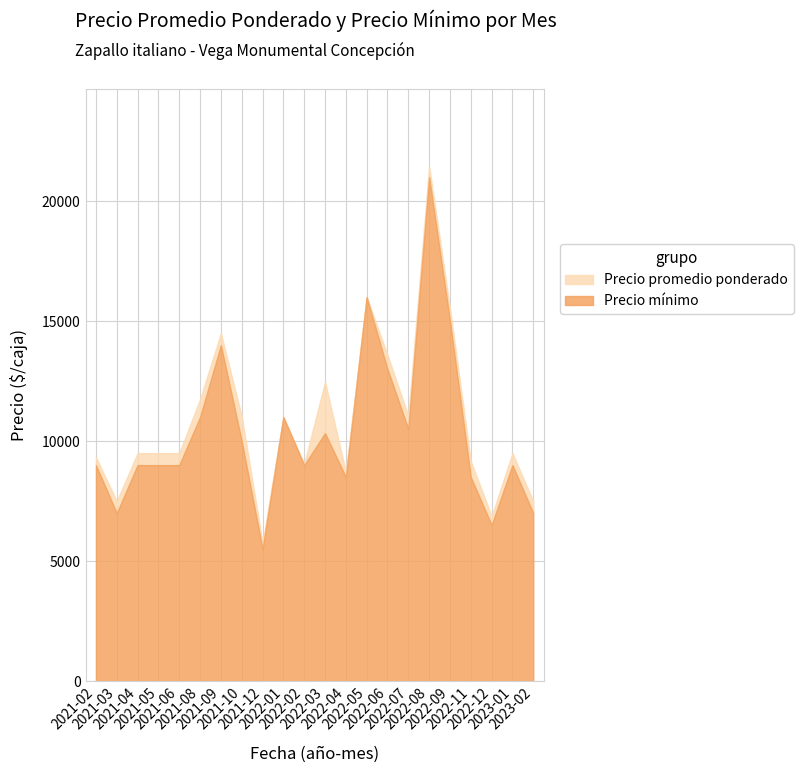

What are all the series names shown in the legend?

Precio promedio ponderado, Precio mínimo